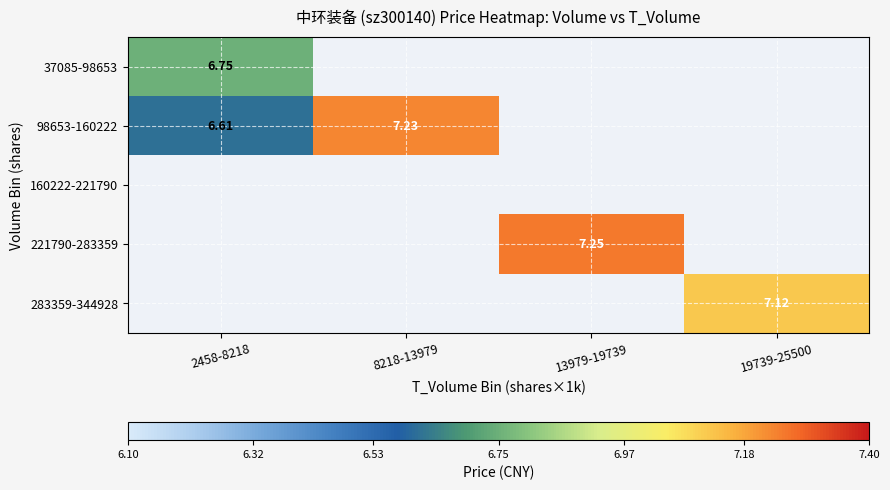

At how many categories does at least one series exceed 7?

3